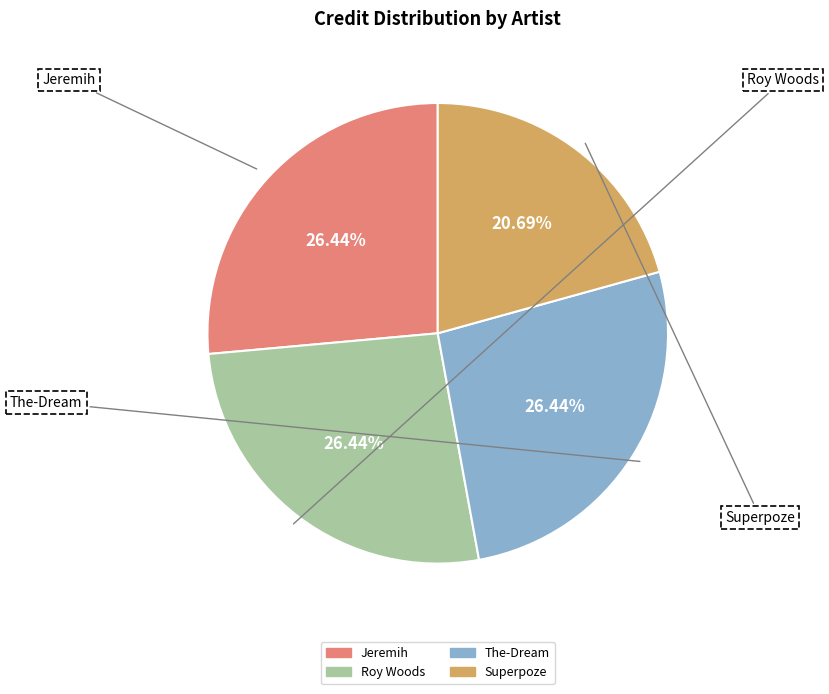

Does any single category account for the majority?

No